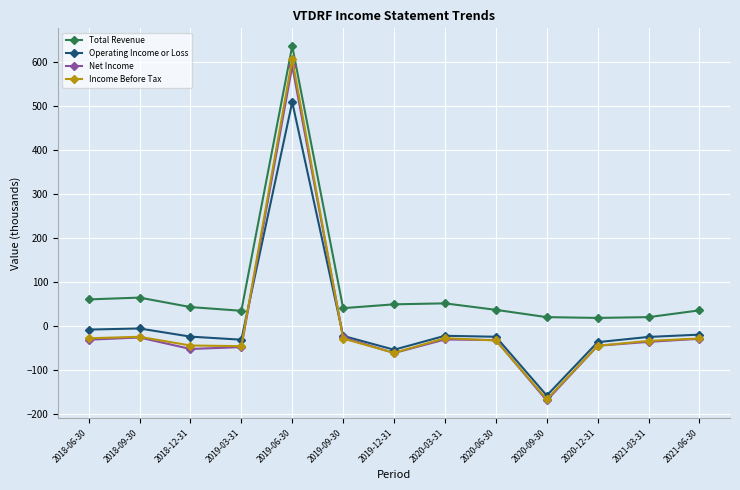

How many positive values does the Income Before Tax series have?

1